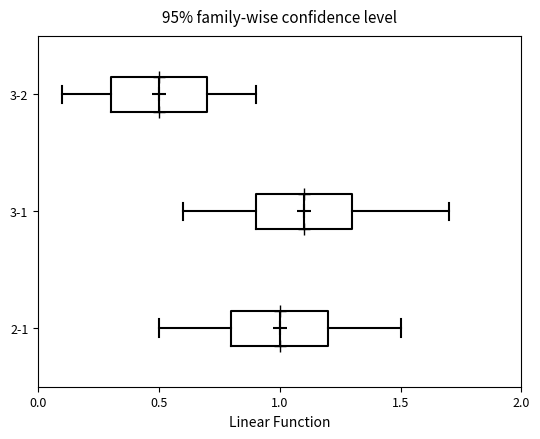

Which box has the furthest to the left median line?

3-2